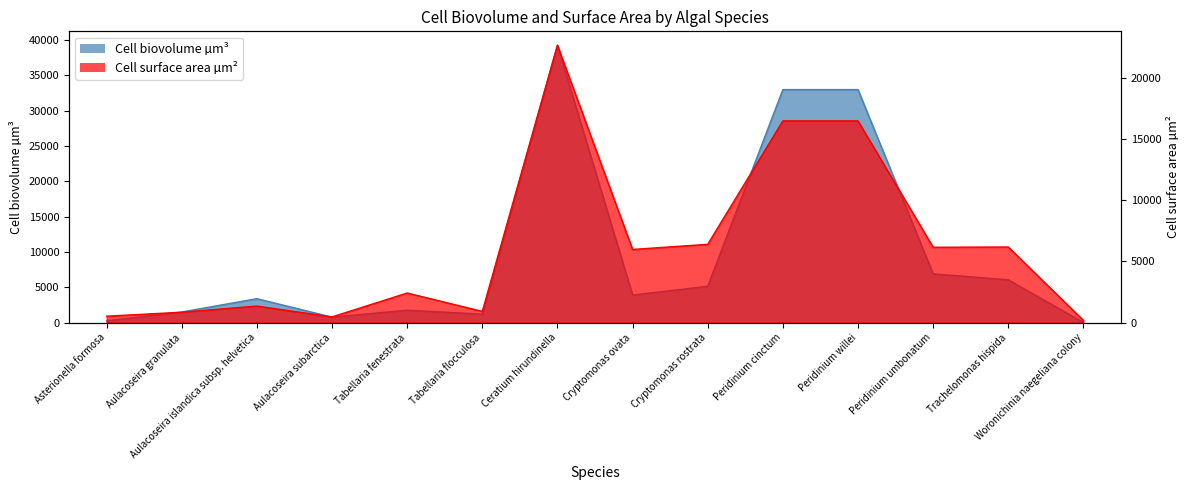

Reading right to left, extract all data points from this chart.

Cell biovolume µm3: Woronichinia naegeliana colony=28.3	Trachelomonas hispida=6058.2	Peridinium umbonatum=6908.0	Peridinium willei=32970.0	Peridinium cinctum=32970.0	Cryptomonas rostrata=5143.3	Cryptomonas ovata=3911.9	Ceratium hirundinella=39250.0	Tabellaria flocculosa=1200.0	Tabellaria fenestrata=1764.0	Aulacoseira subarctica=778.9	Aulacoseira islandica subsp. helvetica=3391.2	Aulacoseira granulata=1507.2	Asterionella formosa=260.0
Cell surface area µm2: Woronichinia naegeliana colony=181.6	Trachelomonas hispida=6185.1	Peridinium umbonatum=6162.3	Peridinium willei=16495.6	Peridinium cinctum=16495.6	Cryptomonas rostrata=6405.8	Cryptomonas ovata=5984.7	Ceratium hirundinella=22681.9	Tabellaria flocculosa=920.0	Tabellaria fenestrata=2423.8	Aulacoseira subarctica=469.8	Aulacoseira islandica subsp. helvetica=1356.5	Aulacoseira granulata=854.1	Asterionella formosa=528.0